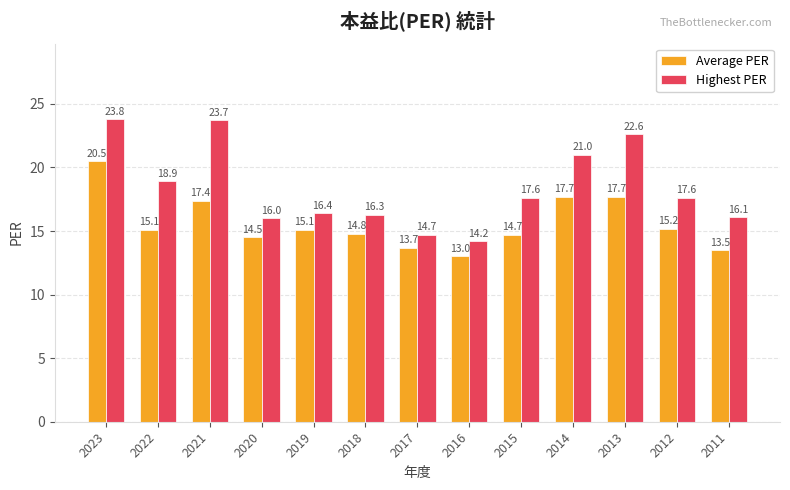

How many data points in Average PER are less than 15?

6